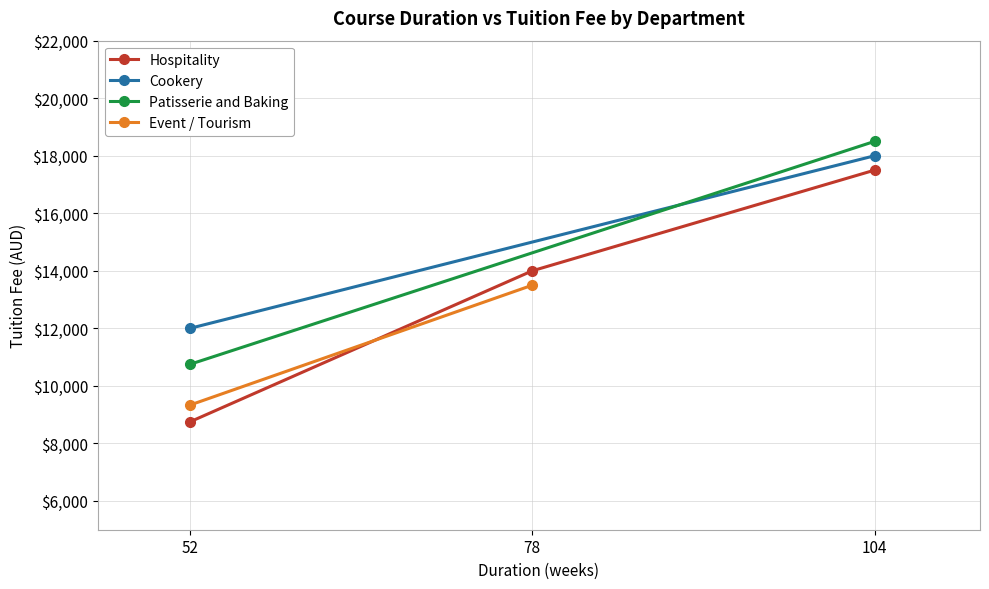

The value of Hospitality at 104 is 17500. True or false?

True